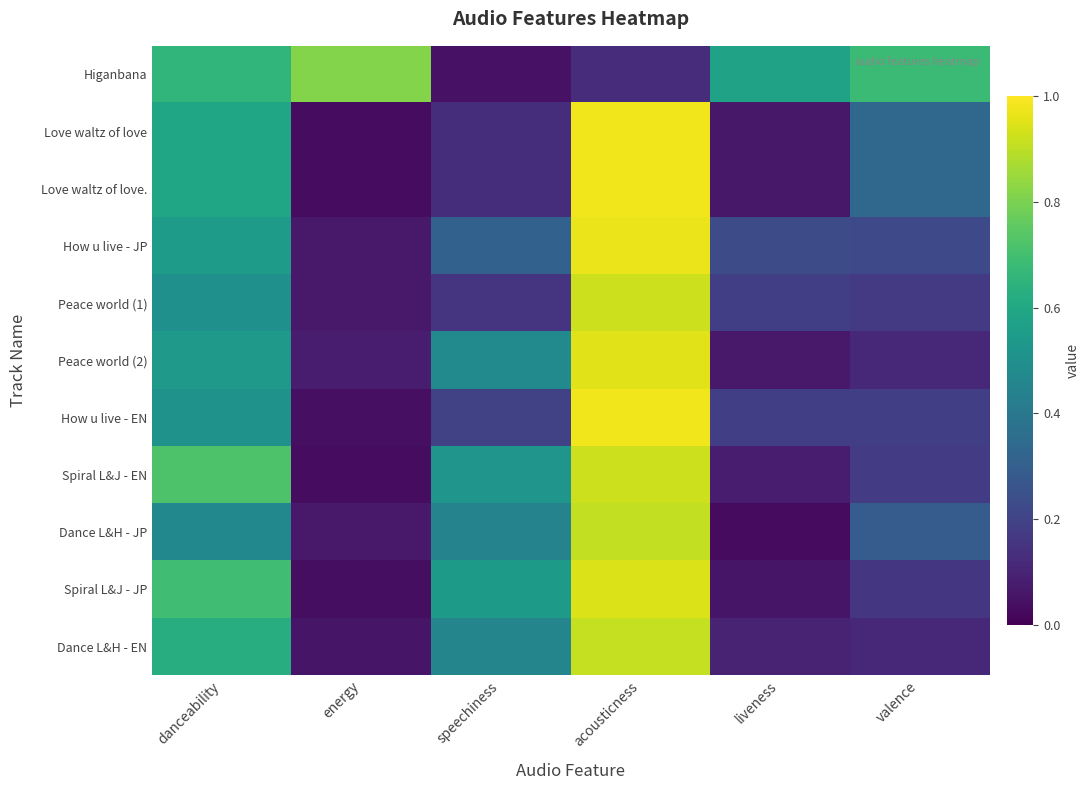

Between danceability and acousticness, which series saw the biggest shift?

Higanbana